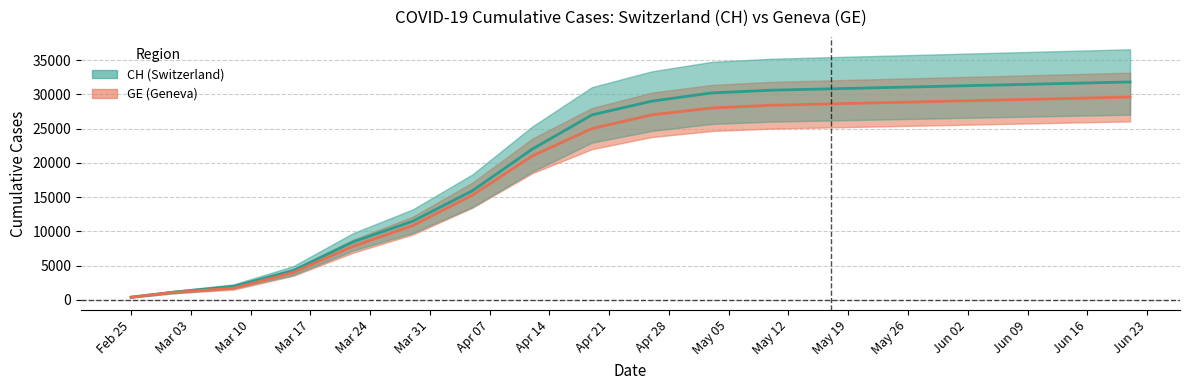

Which series has the widest spread of values?

CH line